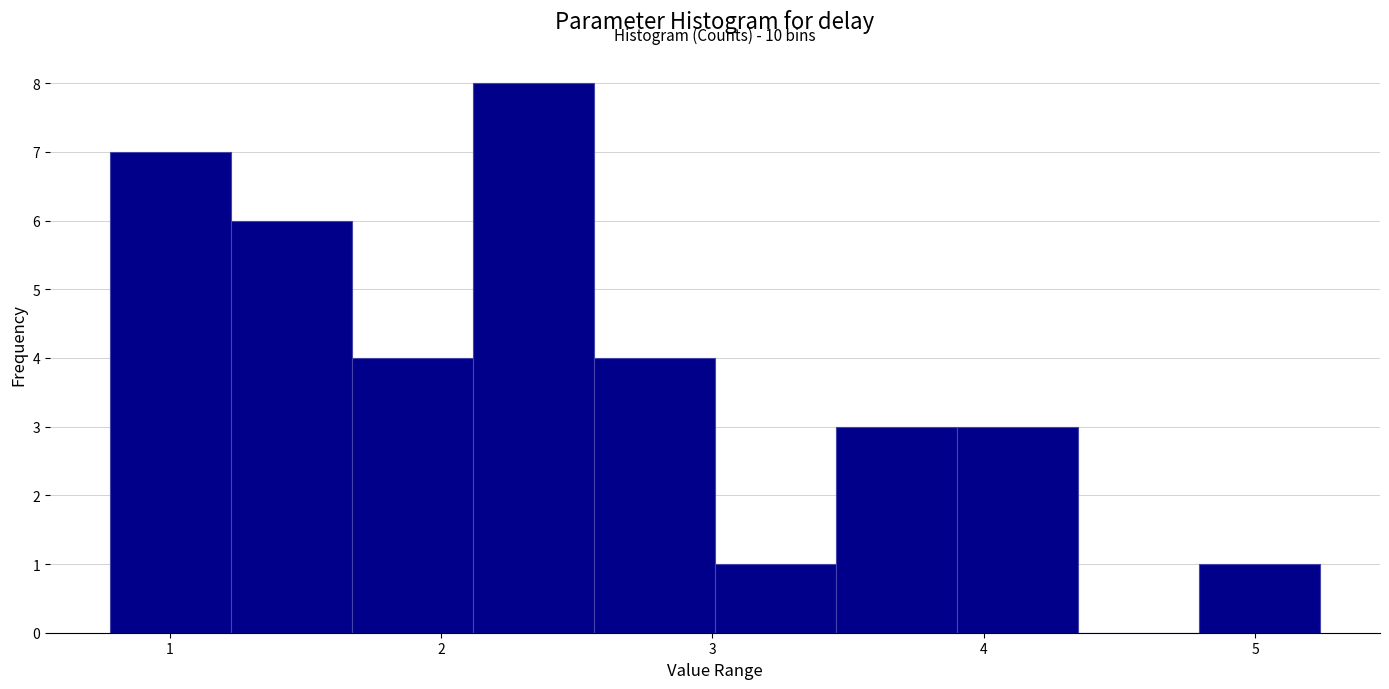

Which range on the x-axis has the tallest bar?

2.1 to 2.6